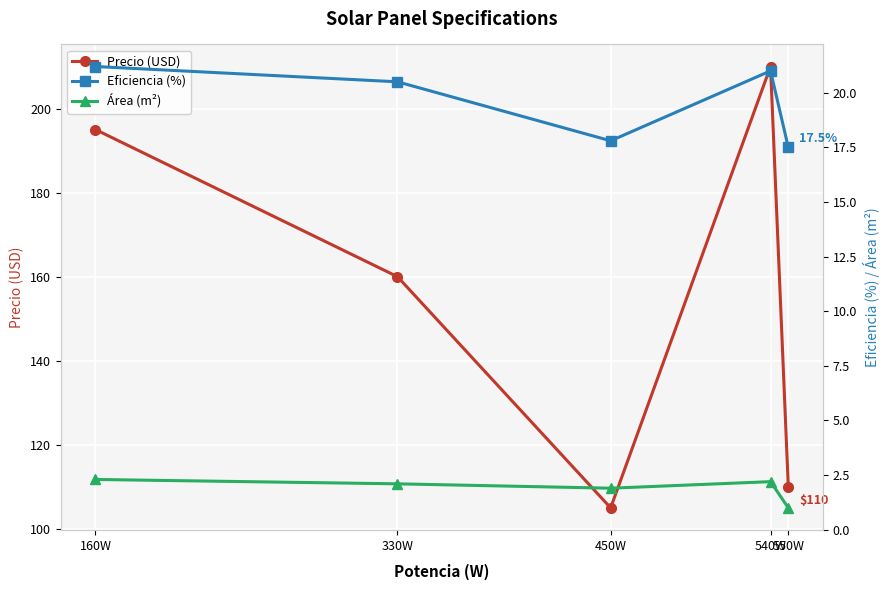

True or false: Precio (USD) has more than 2 points higher than both neighbors.

False